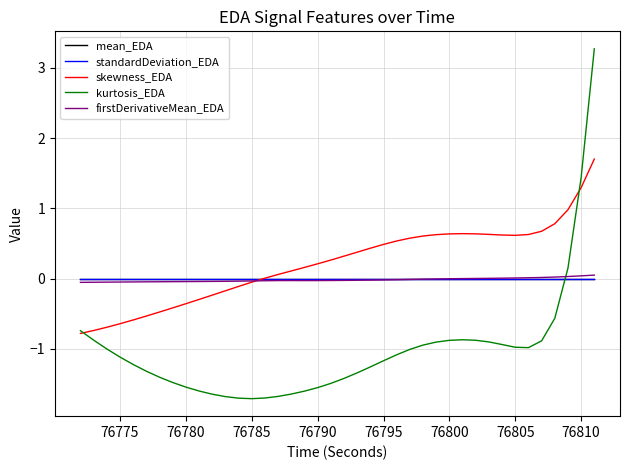

Which series has the widest spread of values?

kurtosis_EDA